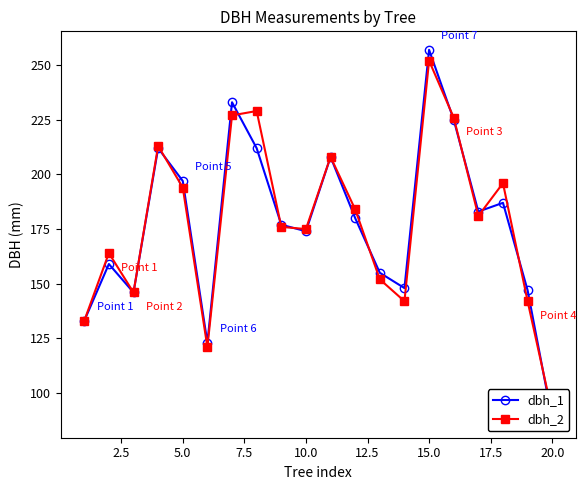

What is the average value of the dbh_2 series?

178